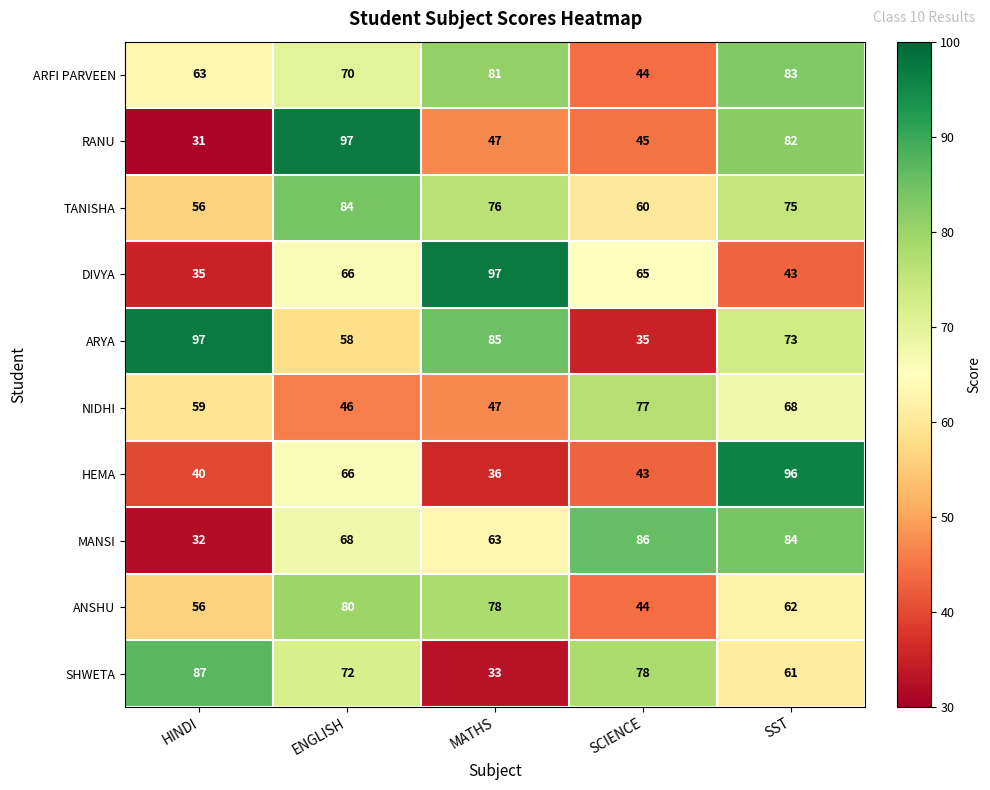

What is the sum of the DIVYA values at HINDI and ENGLISH?

101